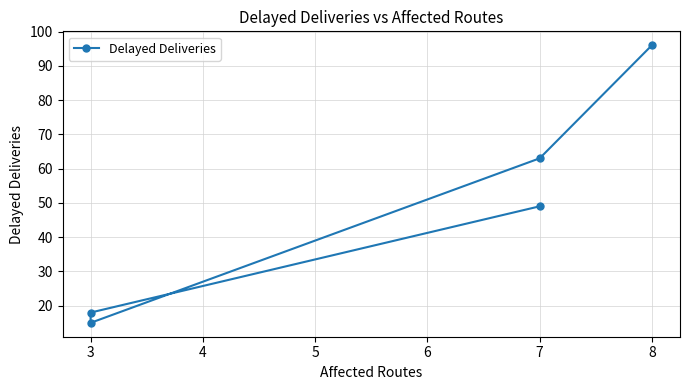

The value at 3 is 24. True or false?

False